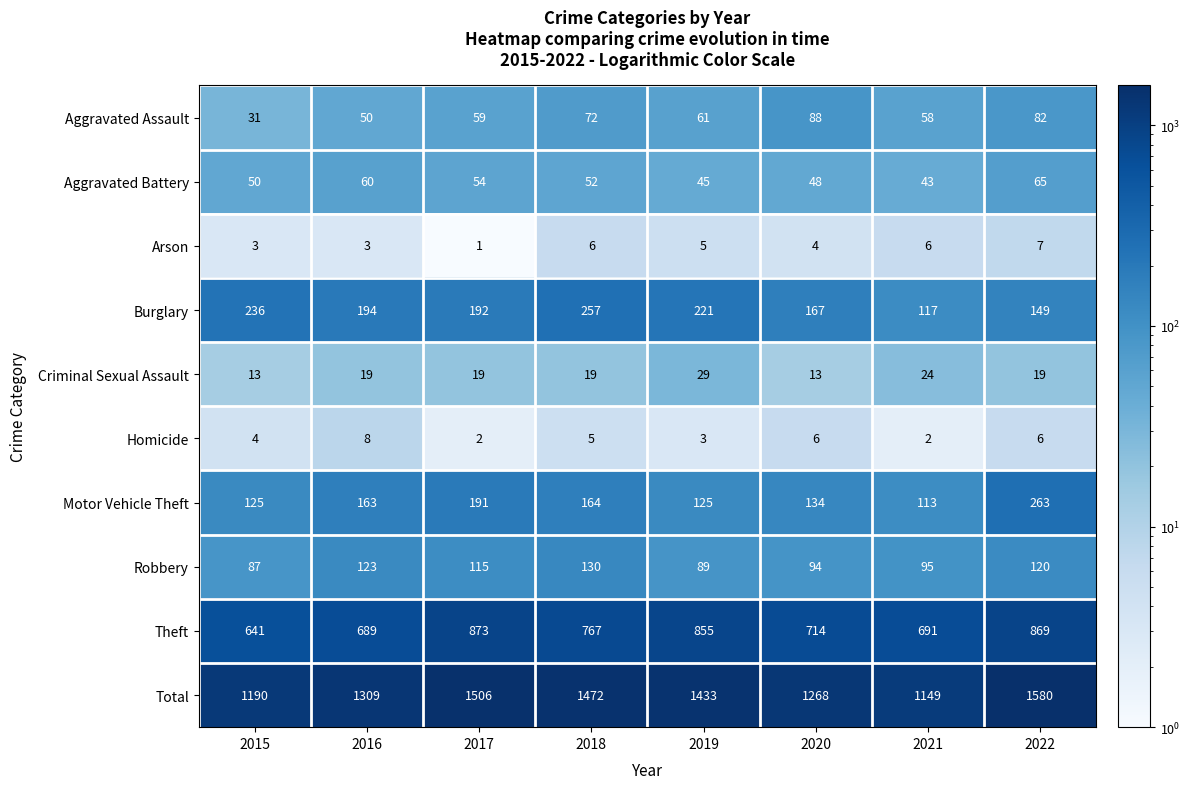

What is the sum of the Homicide values at 2018 and 2021?

7